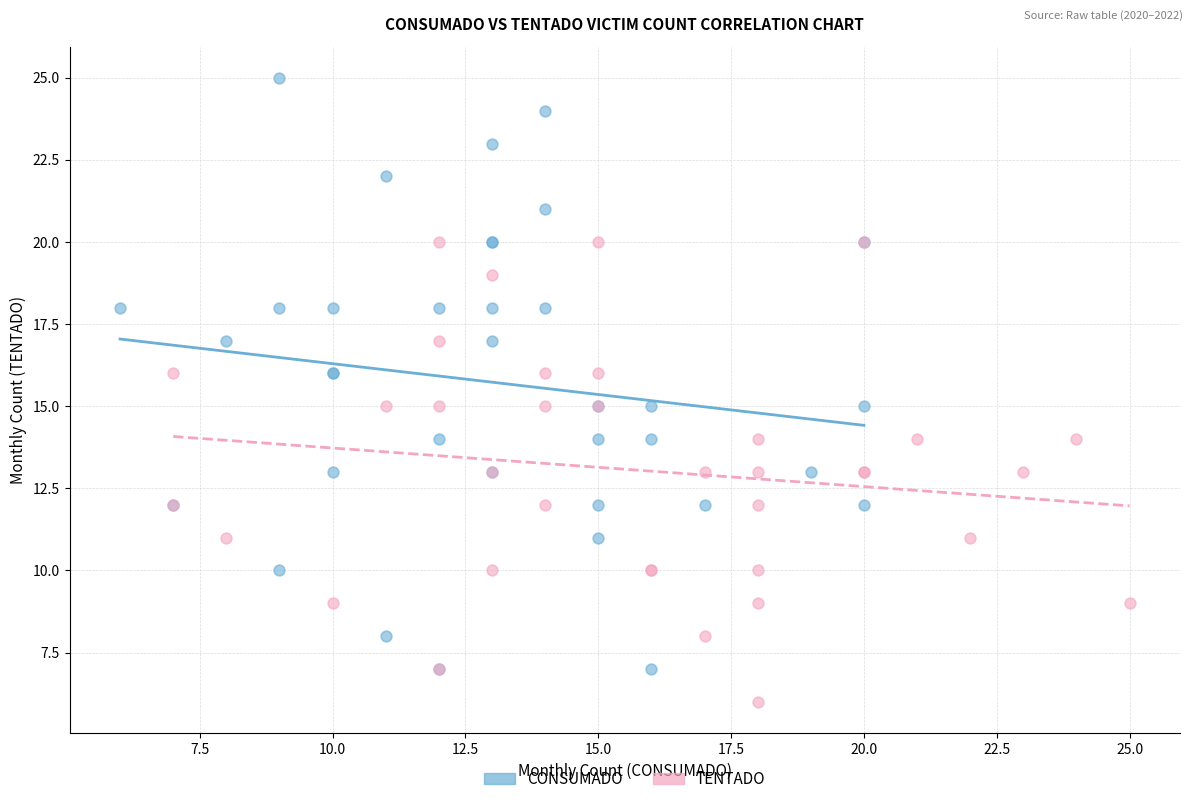

Which series has the largest Y range (max minus min)?

CONSUMADO